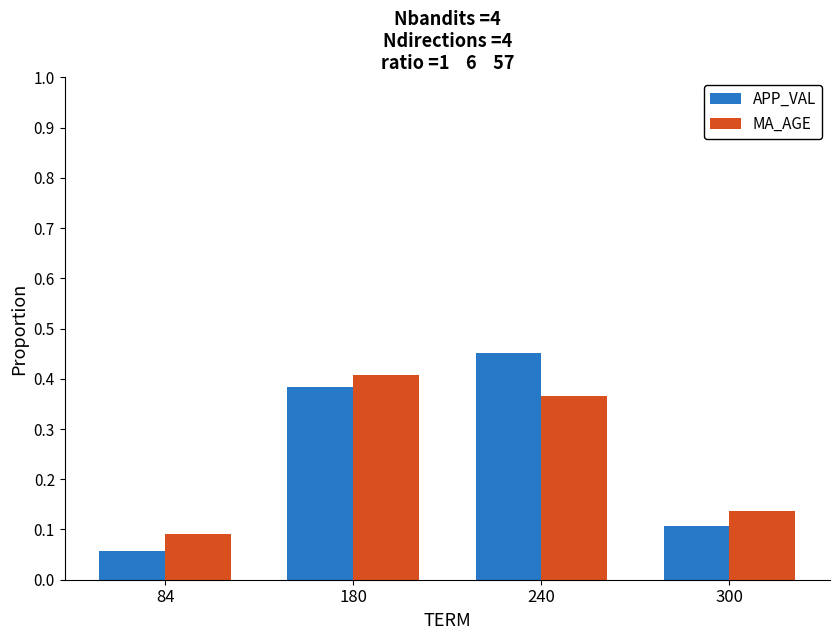

Which label corresponds to the largest value in the chart?

240